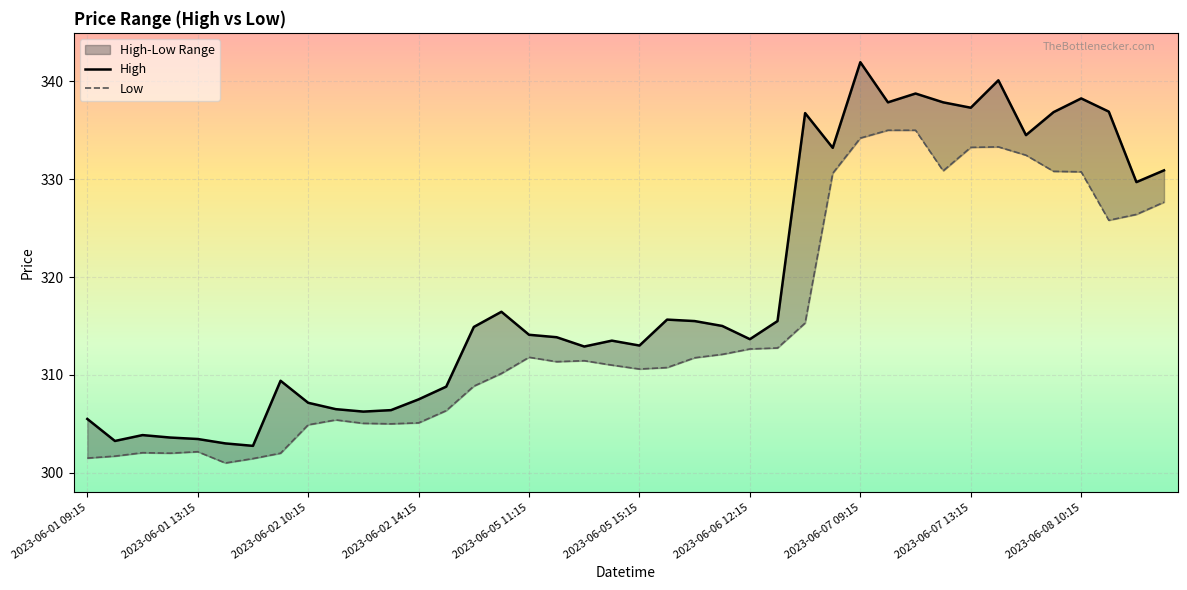

What is the sum of all High values?

12762.2